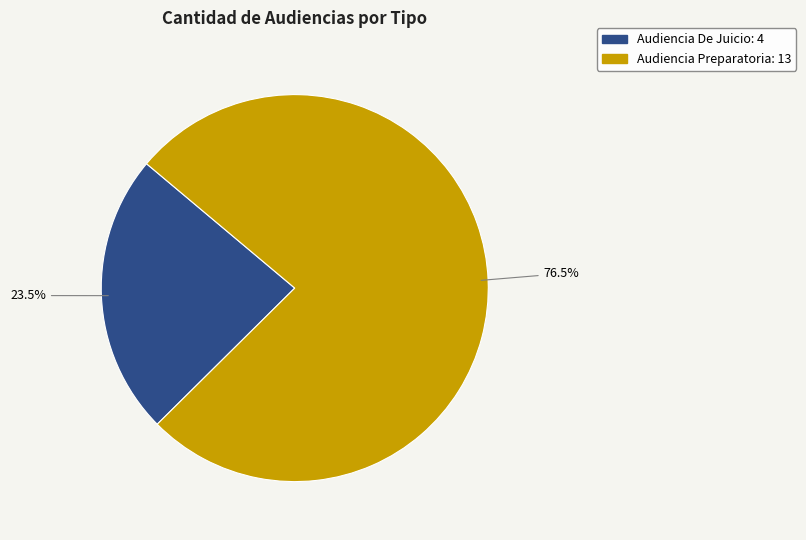

Which has a higher value, Audiencia Preparatoria or Audiencia De Juicio?

Audiencia Preparatoria